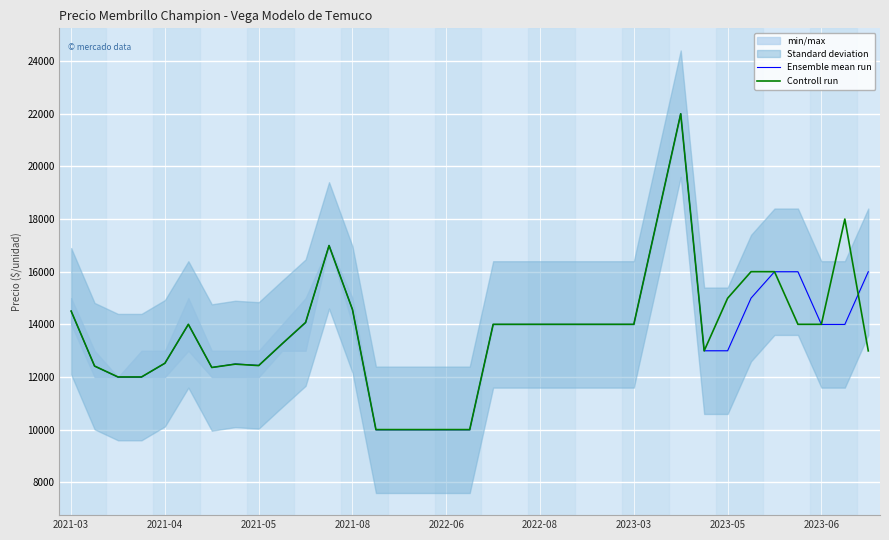

In Ensemble mean run, how many points are higher than both neighbors (excluding endpoints)?

4